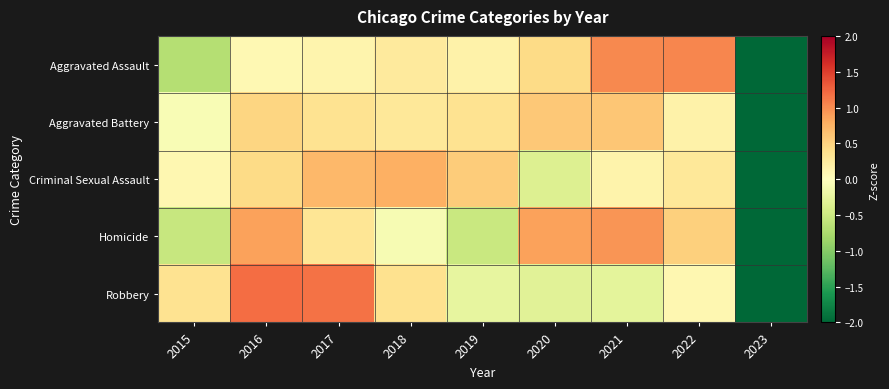

What is the minimum value shown in the chart?

-2.8